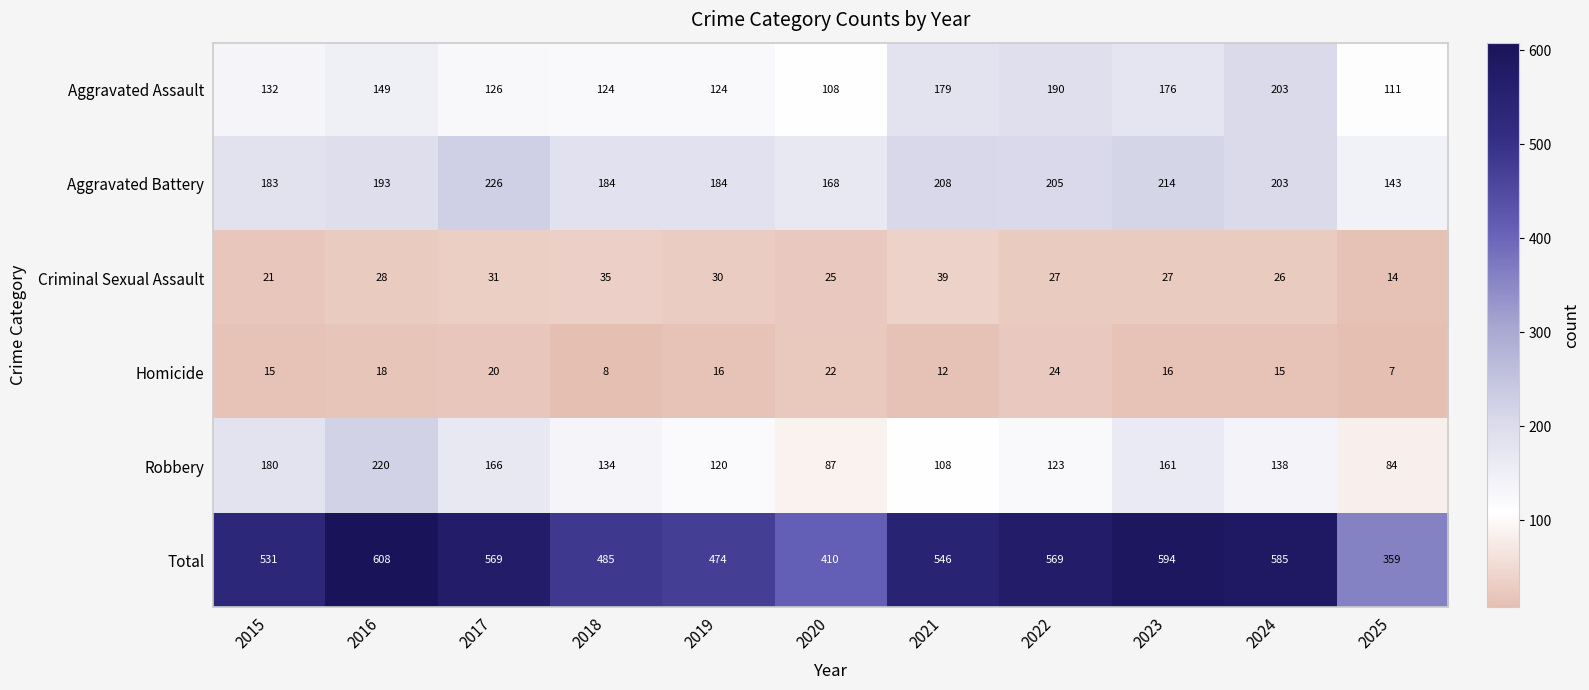

How many series are shown in this chart?

6